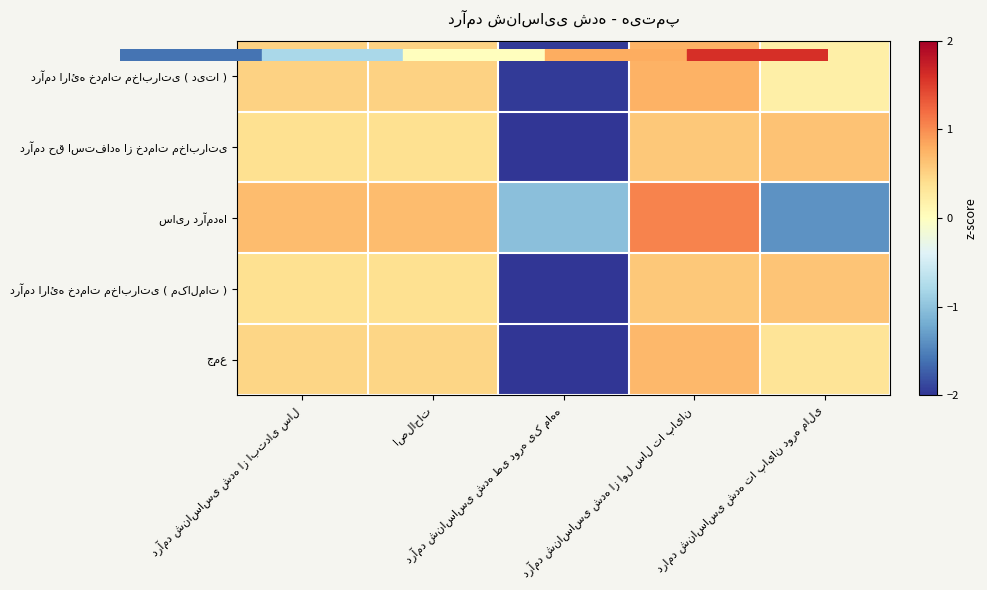

Which series changed the most between درآمد شناساسی شده از ابتدای سال and درامد شناساسی شده تا پایان دوره مالی?

سایر درآمدها